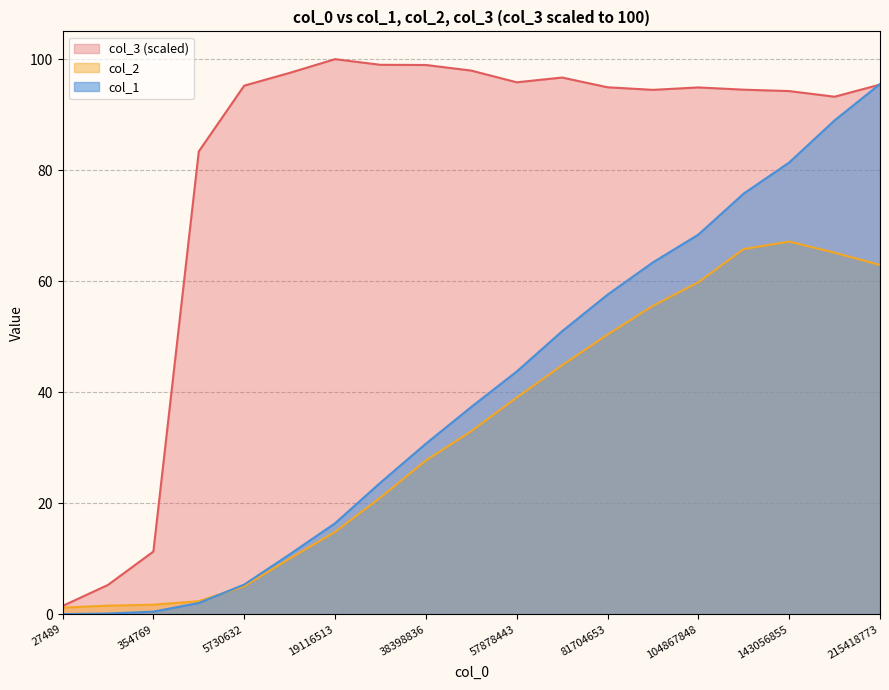

Which series ends up on top after the final intersection of col_2 and col_1?

col_1